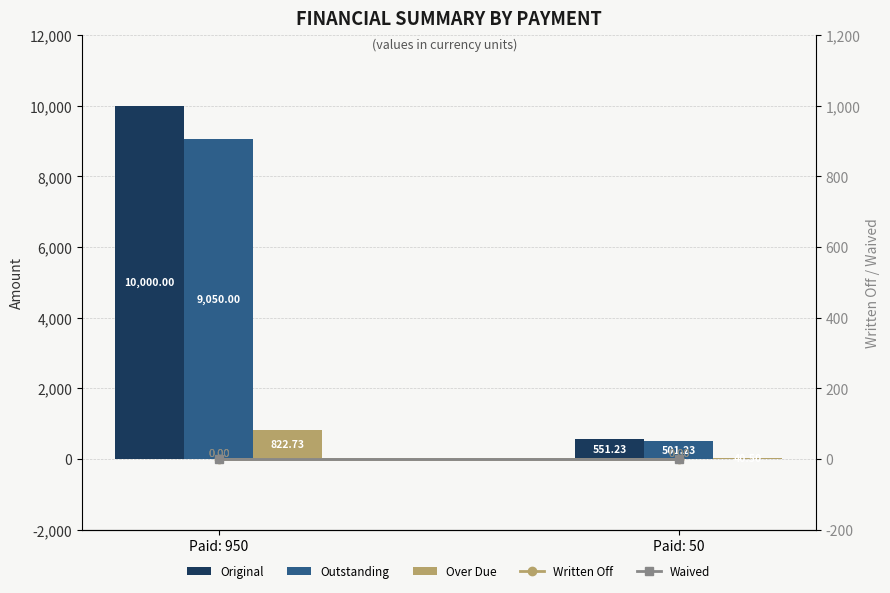

How many groups of bars are there?

2